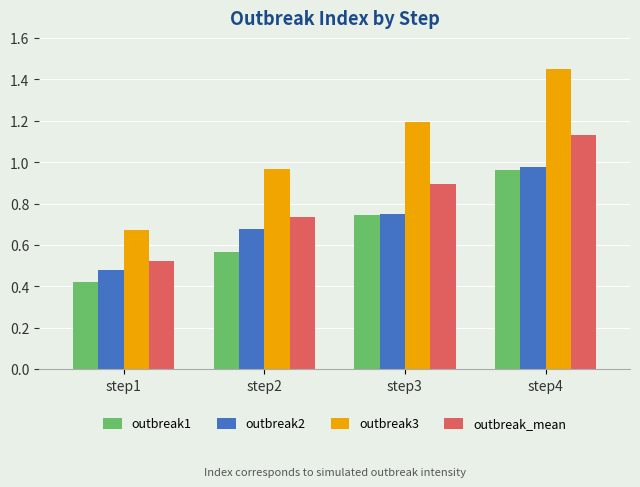

At which category does the chart reach its peak across all series?

step4